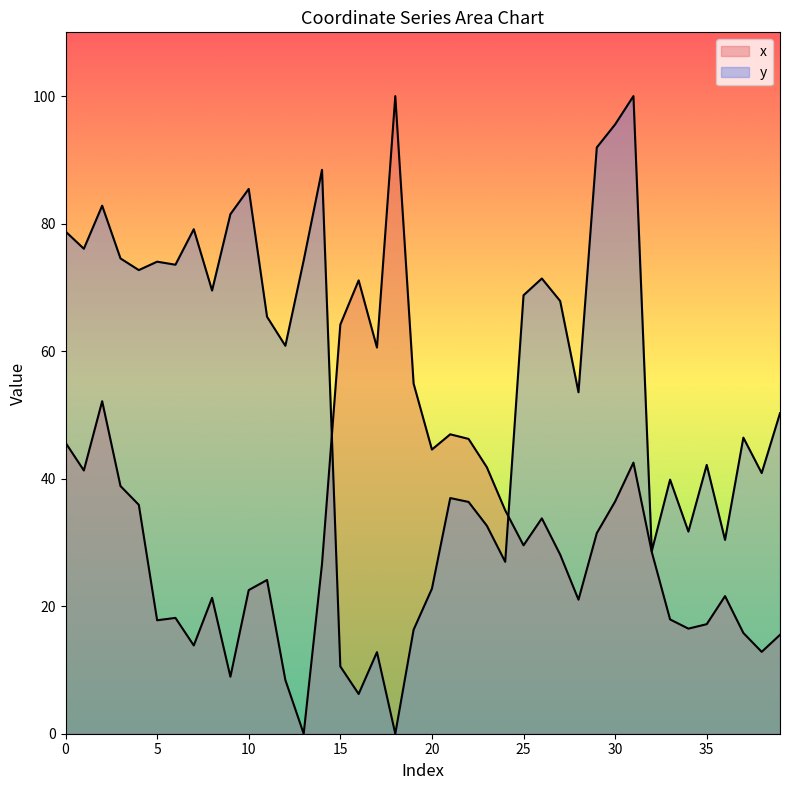

How many times do x and y cross each other?

2